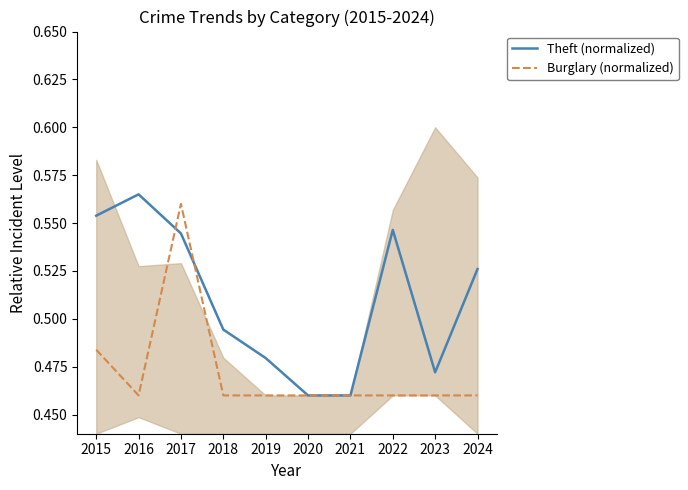

How many lines are shown in the chart?

2